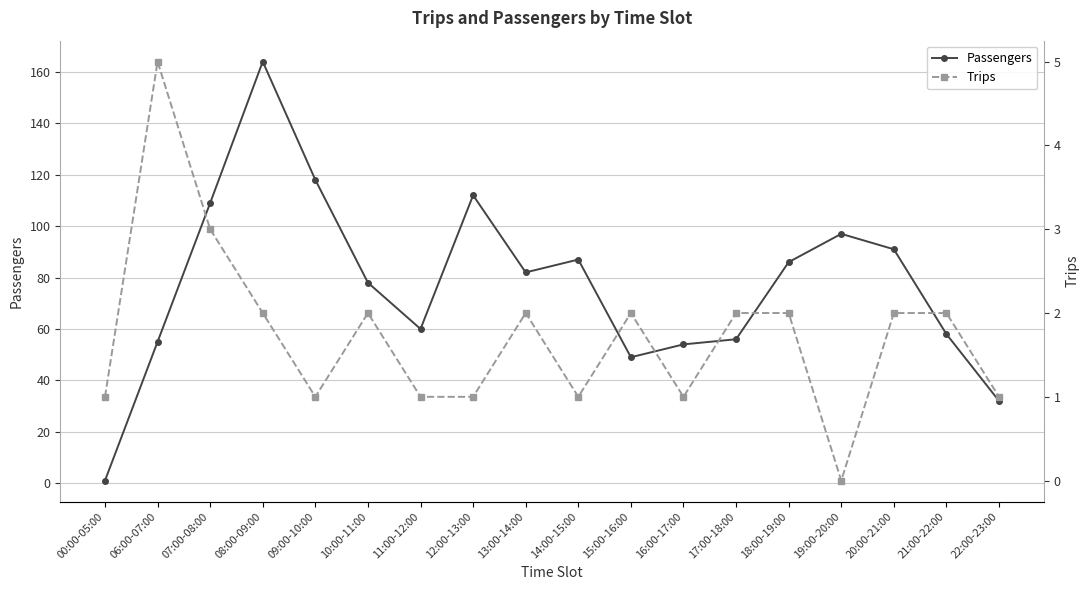

True or false: Passengers has a value of 82 at 13:00-14:00.

True